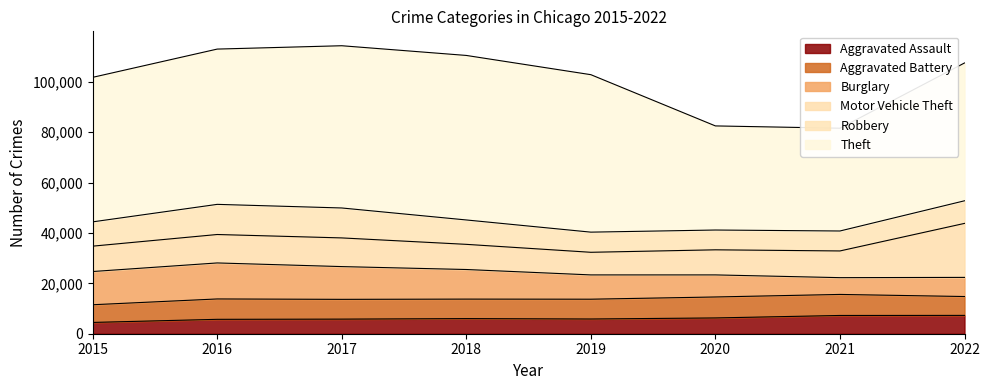

How many values in the Aggravated Battery series exceed 7857?

3